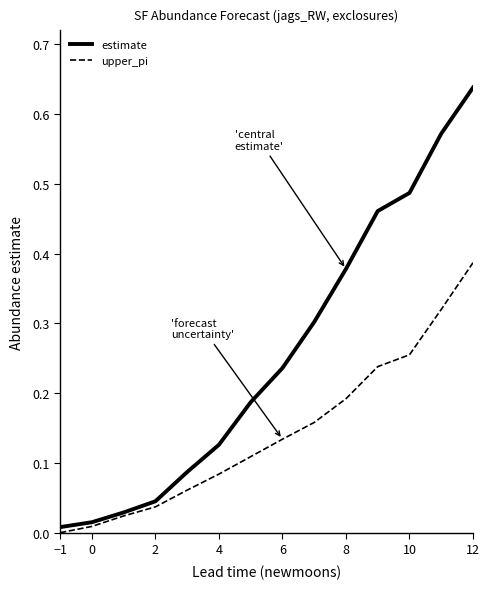

Rank the series by their average value, from lowest to highest.

upper_pi, estimate